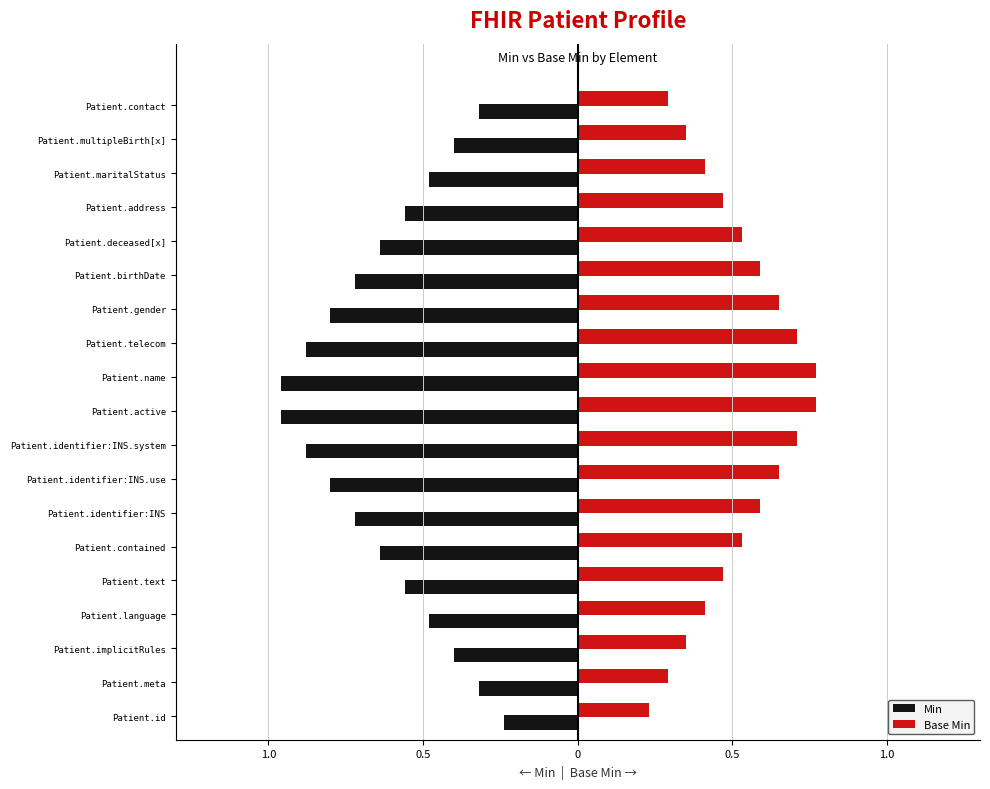

What are all the series names shown in the legend?

Min, Base Min